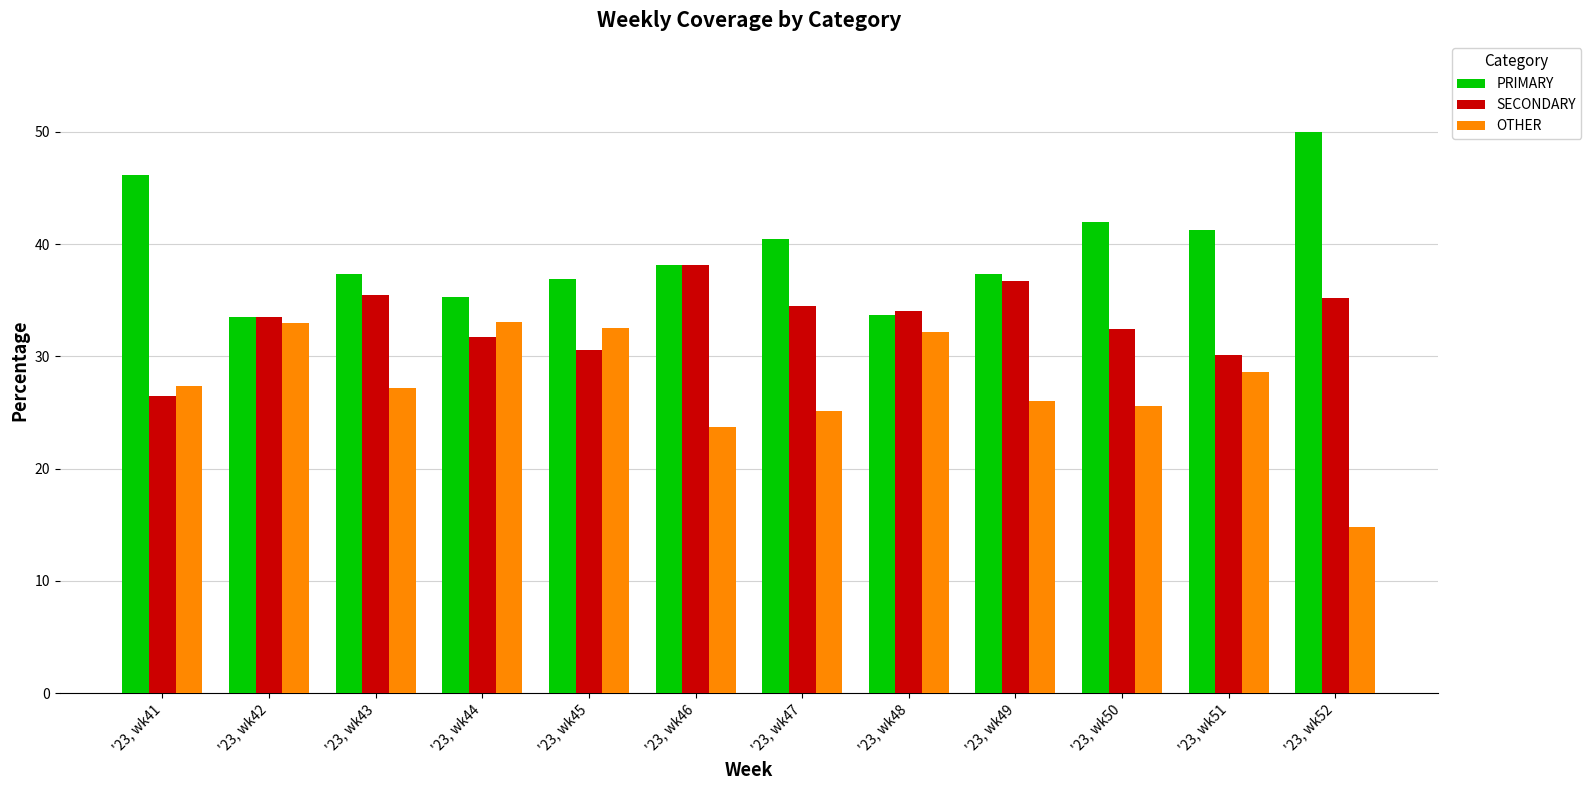

List the labels in order of OTHER value, smallest first.

'23, wk52, '23, wk46, '23, wk47, '23, wk50, '23, wk49, '23, wk43, '23, wk41, '23, wk51, '23, wk48, '23, wk45, '23, wk42, '23, wk44